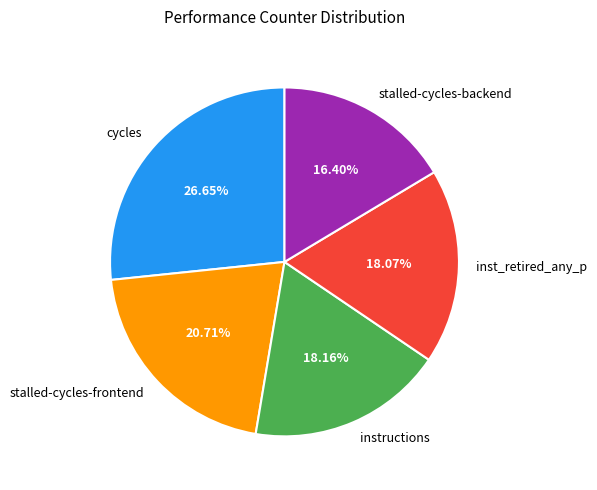

Is there a majority slice in this chart?

No